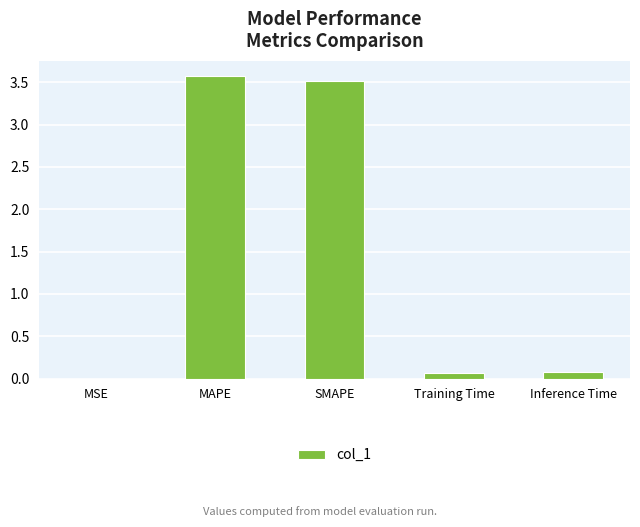

Which has a higher value, Training Time or SMAPE?

SMAPE